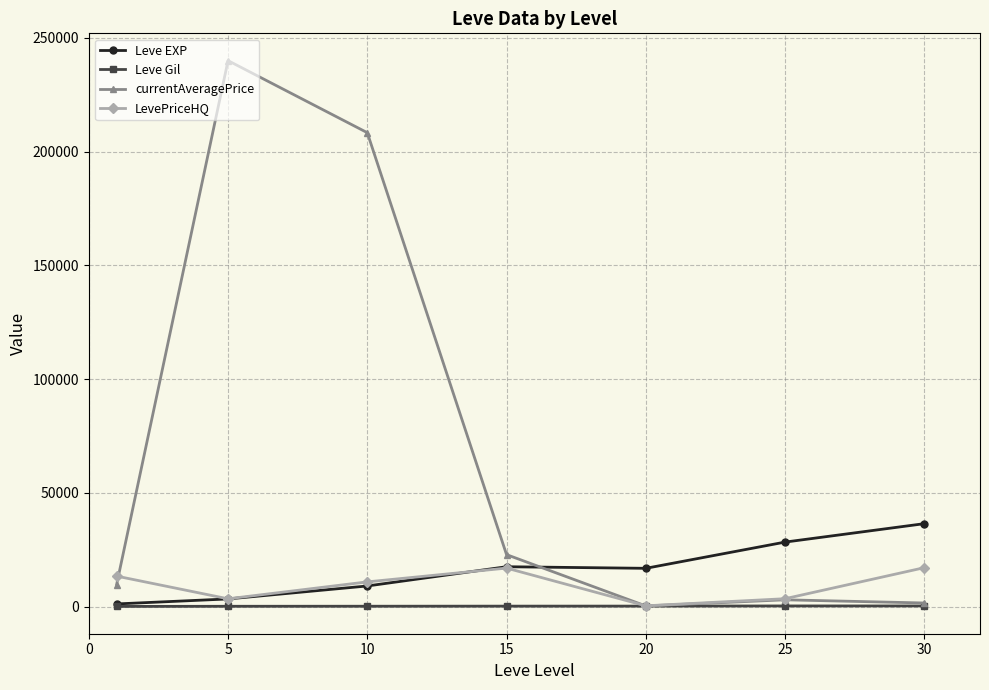

What is the greatest value displayed?

240028.0